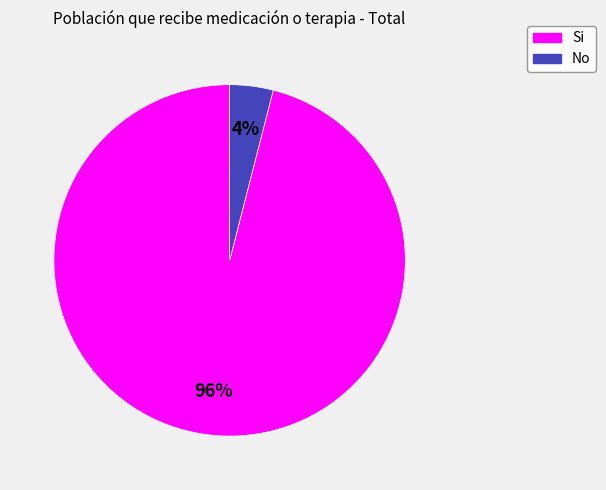

Count the number of slices in the pie.

2